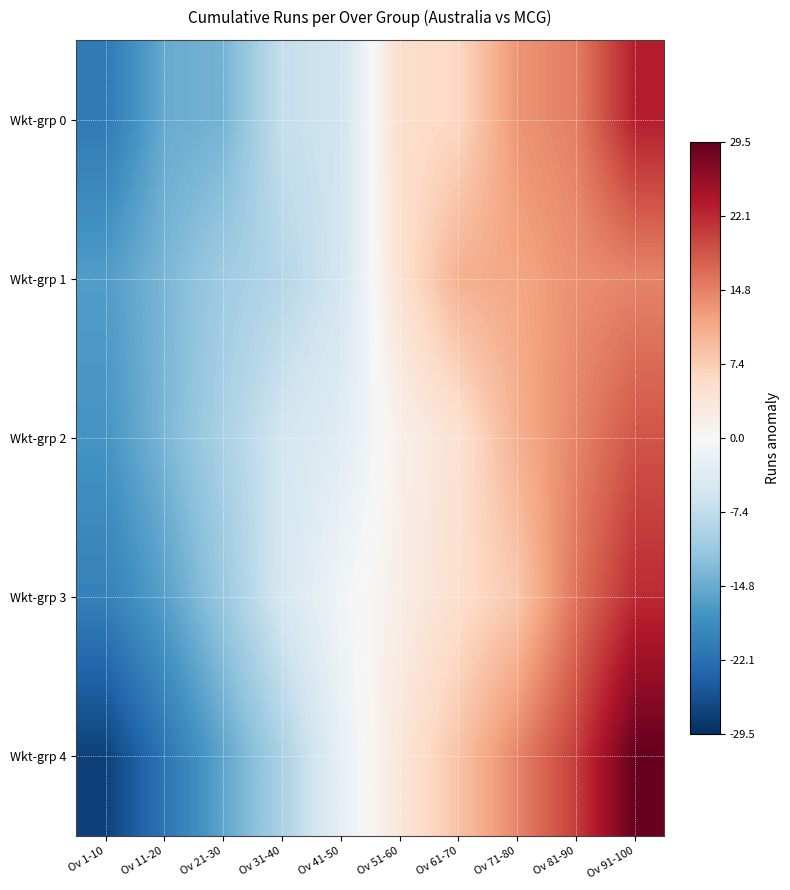

Reading left to right, what are all the values shown in this chart?

Wkt-grp 0: Ov 1-10=-20.9	Ov 11-20=-14.9	Ov 21-30=-13.9	Ov 31-40=-6.9	Ov 41-50=-5.9	Ov 51-60=5.1	Ov 61-70=6.1	Ov 71-80=13.1	Ov 81-90=15.1	Ov 91-100=23.1
Wkt-grp 1: Ov 1-10=-16.5	Ov 11-20=-13.5	Ov 21-30=-10.5	Ov 31-40=-8.5	Ov 41-50=-5.5	Ov 51-60=4.5	Ov 61-70=10.5	Ov 71-80=11.5	Ov 81-90=13.5	Ov 91-100=14.5
Wkt-grp 2: Ov 1-10=-17.5	Ov 11-20=-13.5	Ov 21-30=-9.5	Ov 31-40=-5.5	Ov 41-50=-3.5	Ov 51-60=1.5	Ov 61-70=4.5	Ov 71-80=10.5	Ov 81-90=14.5	Ov 91-100=18.5
Wkt-grp 3: Ov 1-10=-20.0	Ov 11-20=-16.0	Ov 21-30=-11.0	Ov 31-40=-5.0	Ov 41-50=-1.0	Ov 51-60=2.0	Ov 61-70=5.0	Ov 71-80=8.0	Ov 81-90=16.0	Ov 91-100=22.0
Wkt-grp 4: Ov 1-10=-27.5	Ov 11-20=-21.5	Ov 21-30=-15.5	Ov 31-40=-9.5	Ov 41-50=-2.5	Ov 51-60=3.5	Ov 61-70=8.5	Ov 71-80=14.5	Ov 81-90=20.5	Ov 91-100=29.5